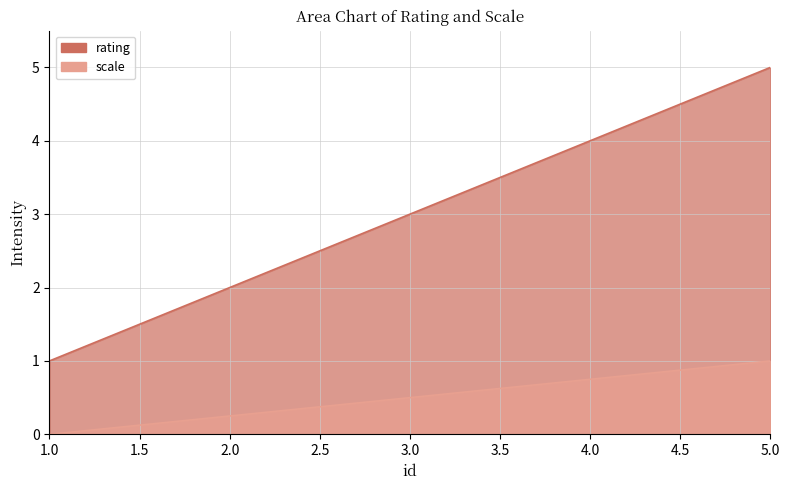

Reading left to right, what are all the values shown in this chart?

rating: 1.0	2.0	3.0	4.0	5.0
scale: 0.0	0.2	0.5	0.8	1.0